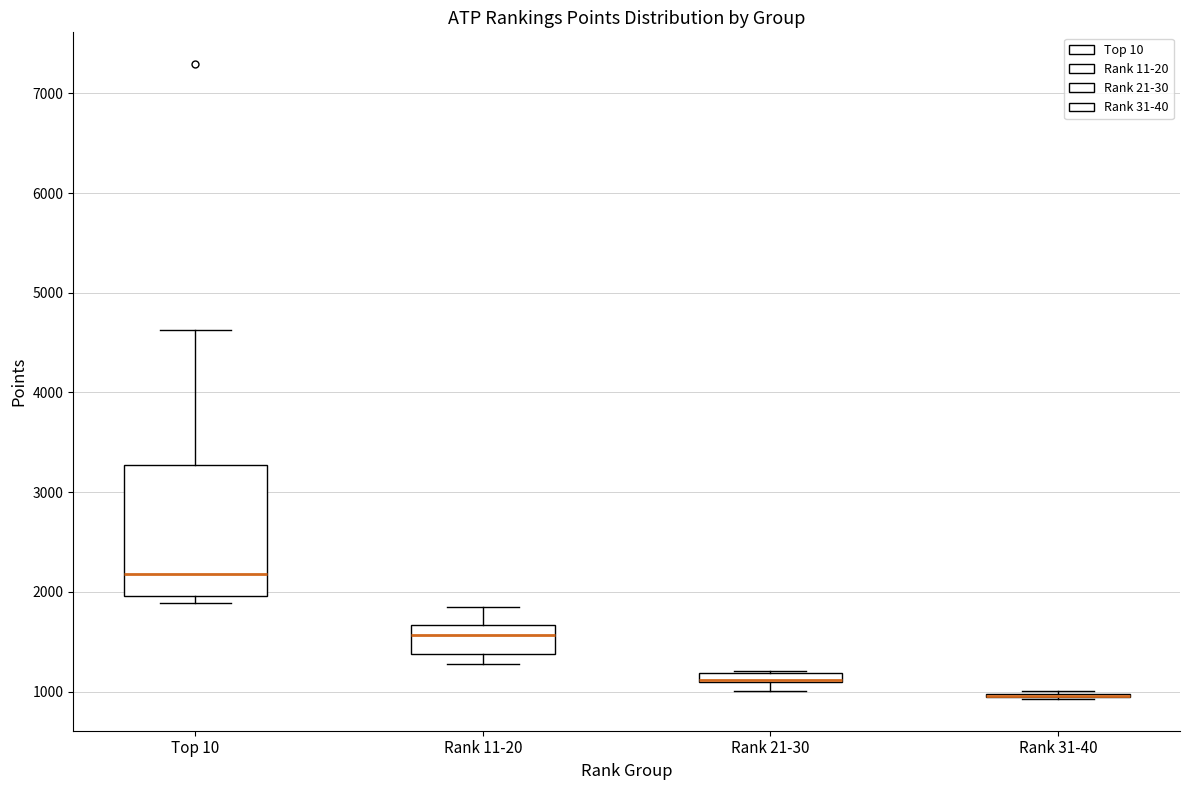

Which box is the tallest, from its lower edge to its upper edge?

Top 10